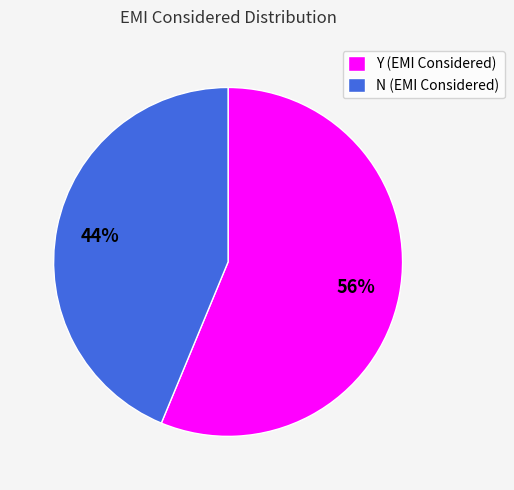

What is the largest slice in the pie chart?

Y (EMI Considered)